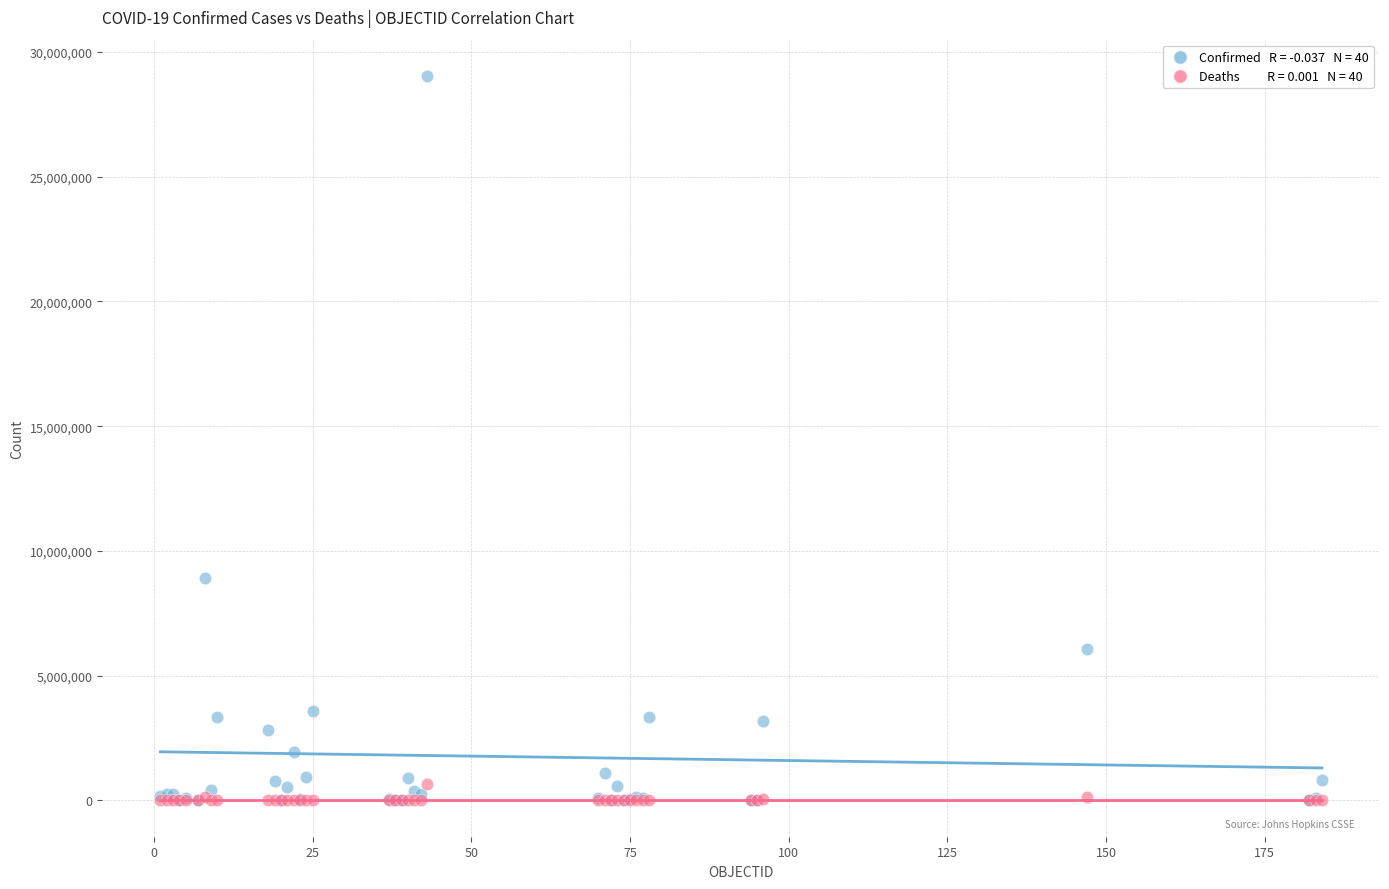

Across all series, what Y value is closest to 14520403?

8934328